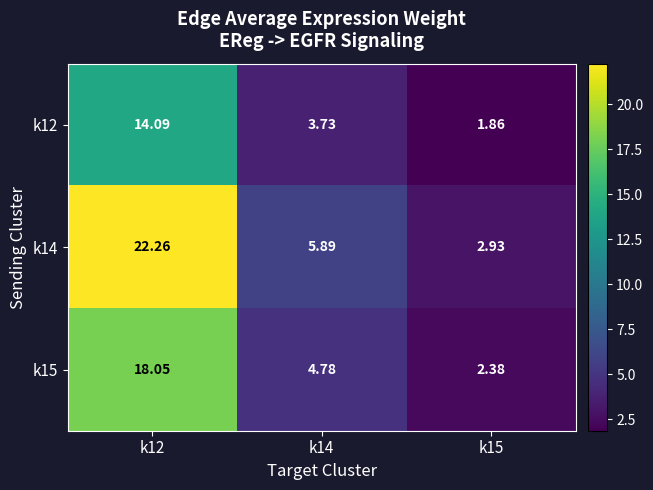

Rank the series at k14 from highest to lowest value.

k14, k15, k12